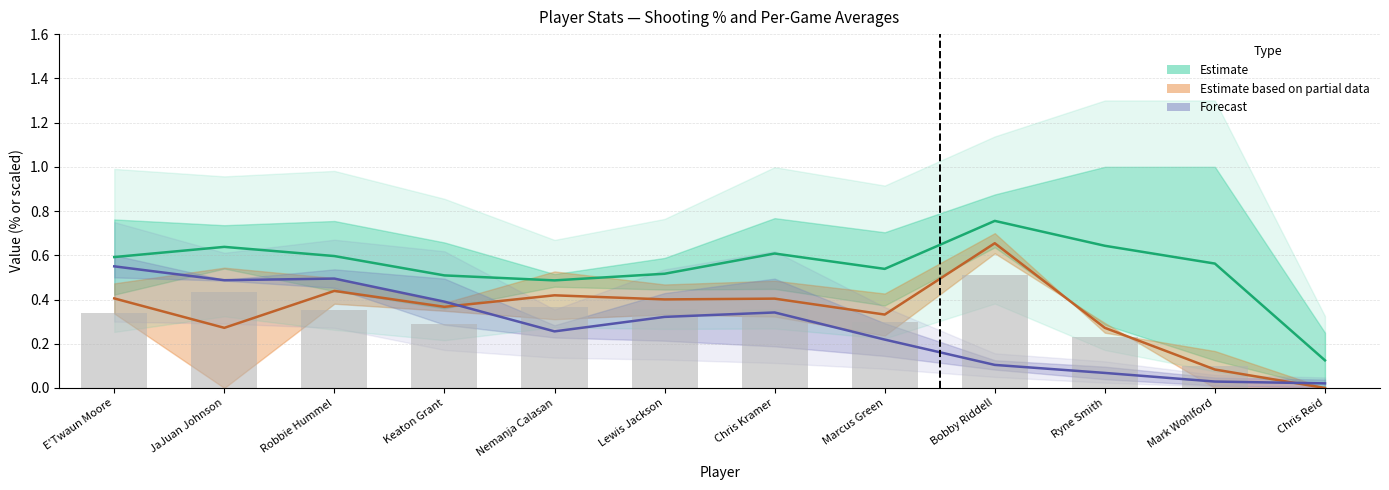

How many data points does each series have?

12